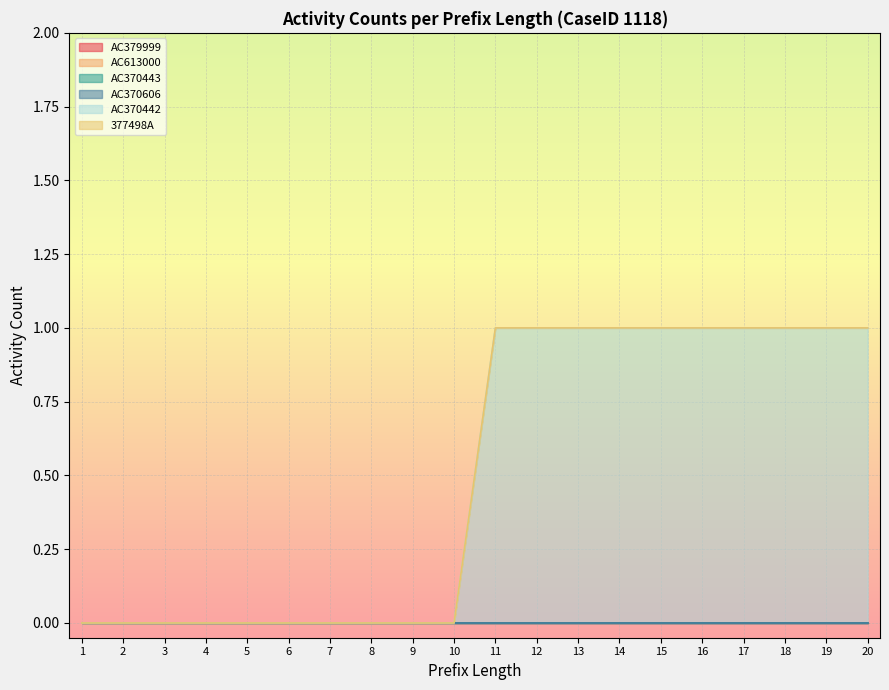

Does the chart display data point markers on the line(s)?

No